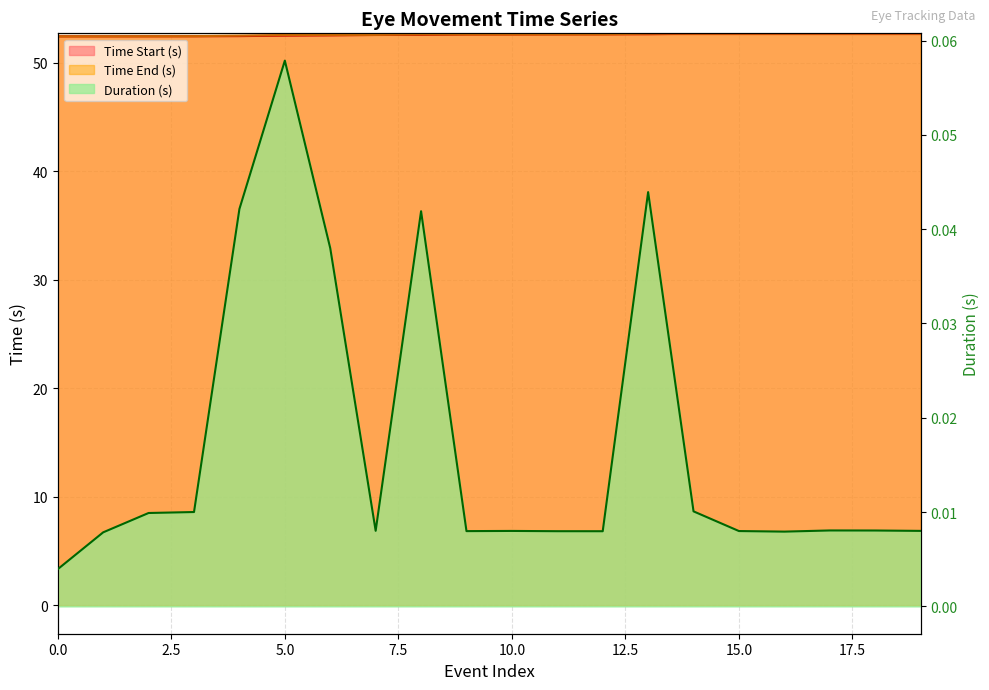

What is the difference between the maximum and minimum values in the Time End (s) series?

0.3